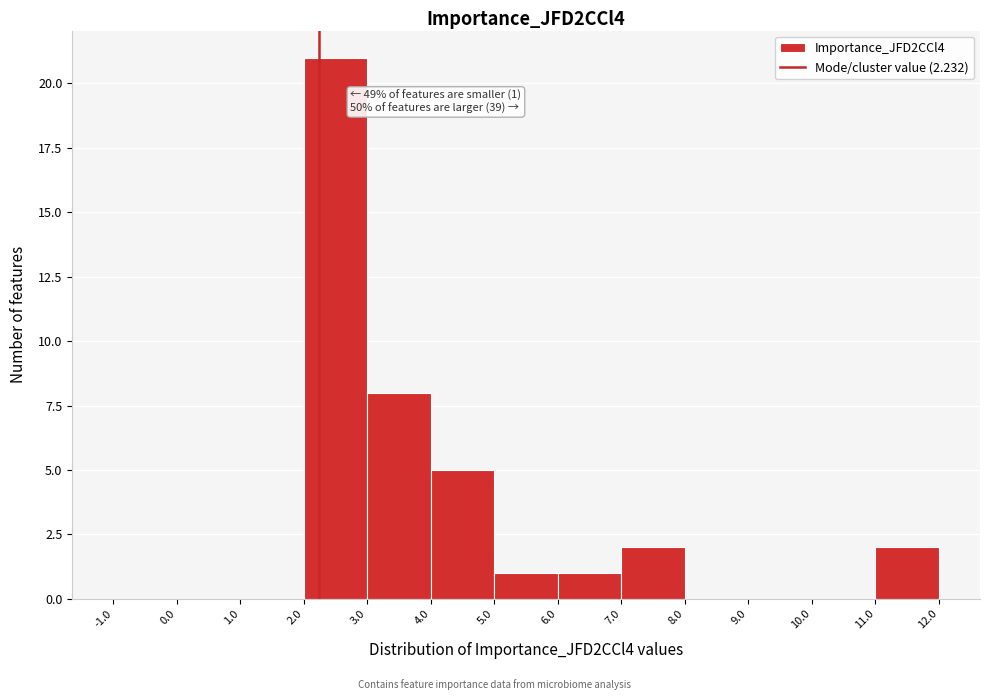

Over which range of the x-axis is the bar tallest?

2.0 to 3.0